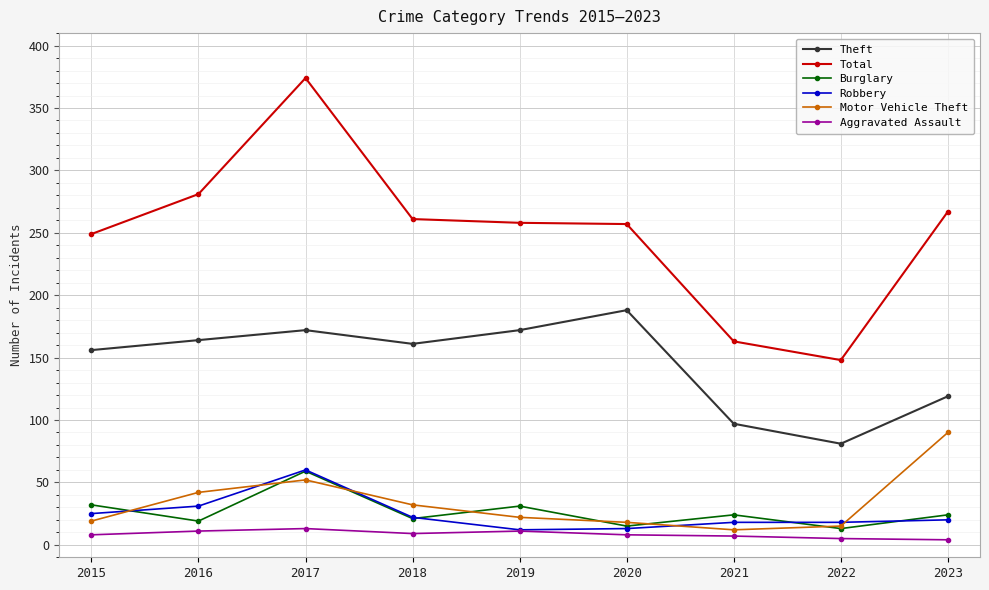

What is the spread (max minus min) of values at 2018?

252